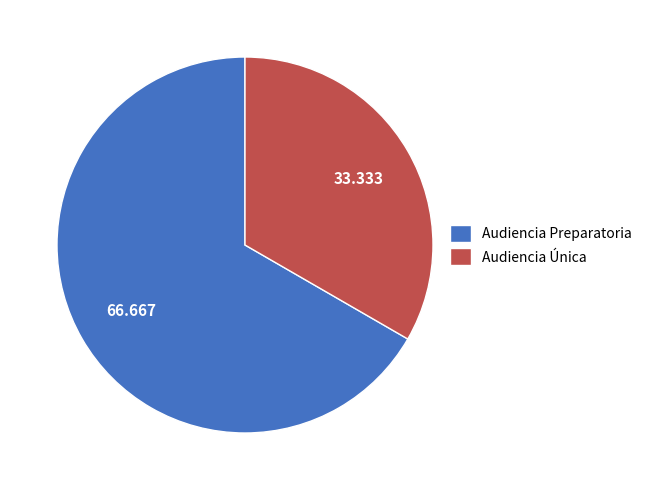

Does any single category account for the majority?

Yes